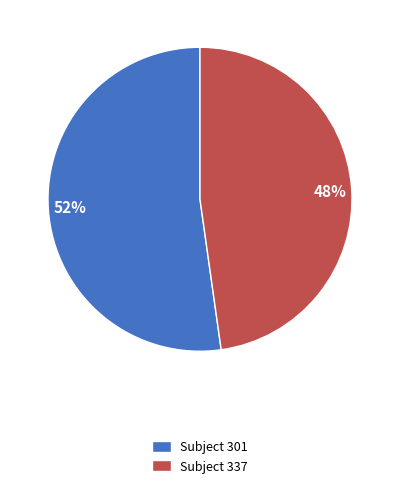

Is the sum of 52% and 48% greater than half?

Yes